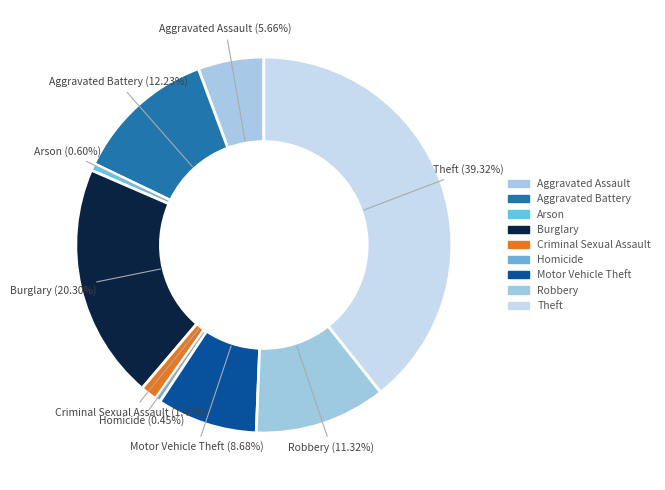

Between Arson and Motor Vehicle Theft, which is larger?

Motor Vehicle Theft